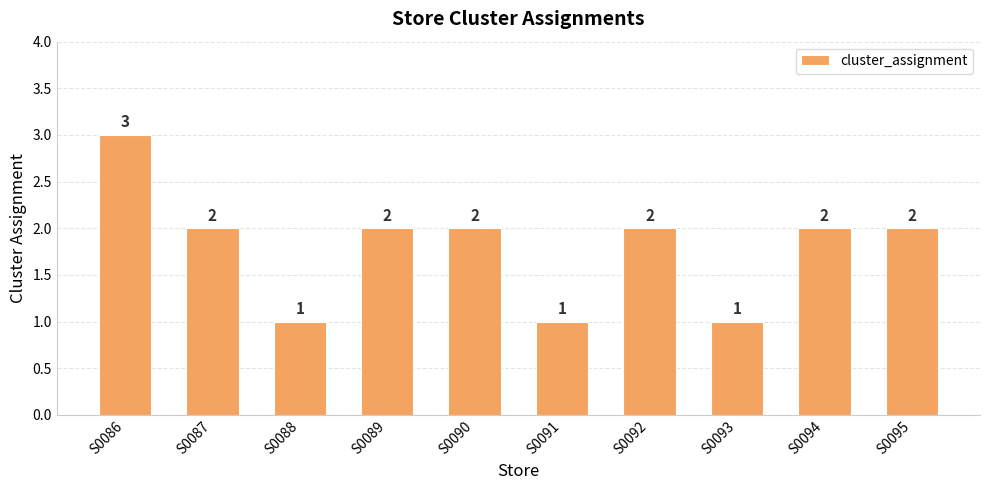

Approximately how many times larger is the value at S0087 compared to S0089?

1.0